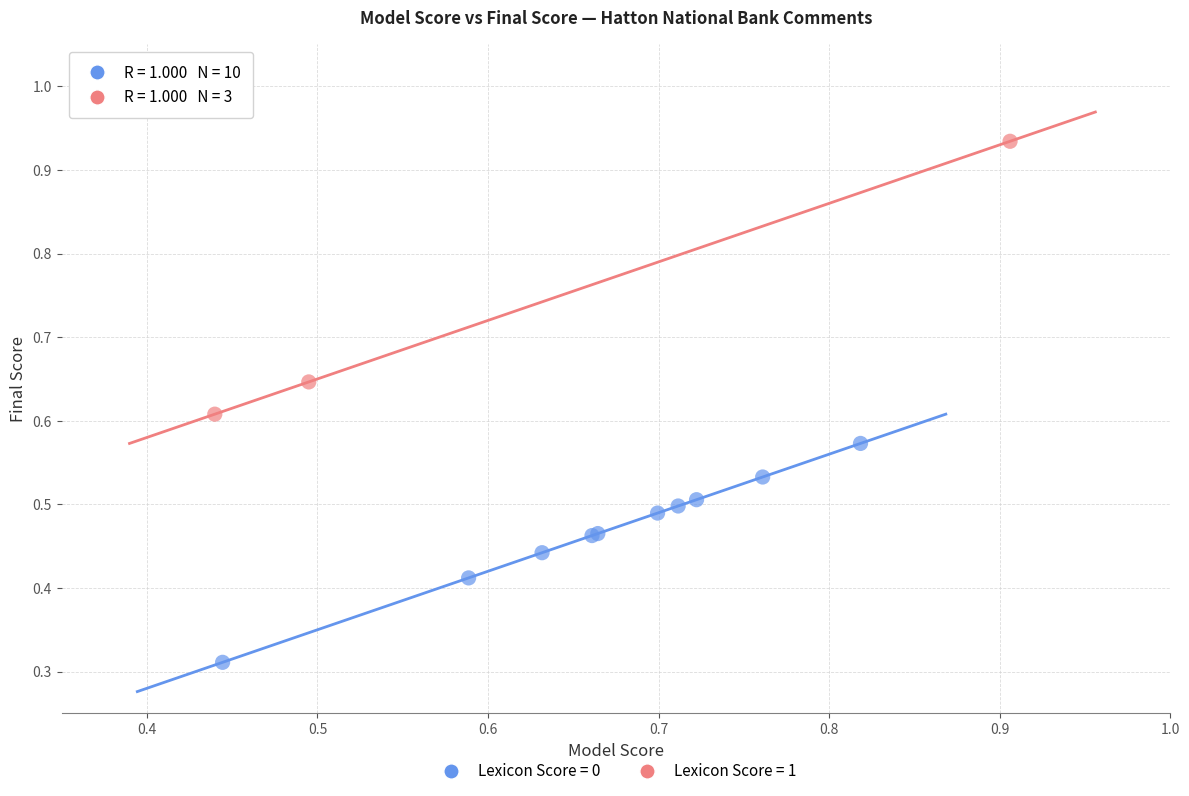

Which series contains the lowest Y value?

Lexicon Score = 0